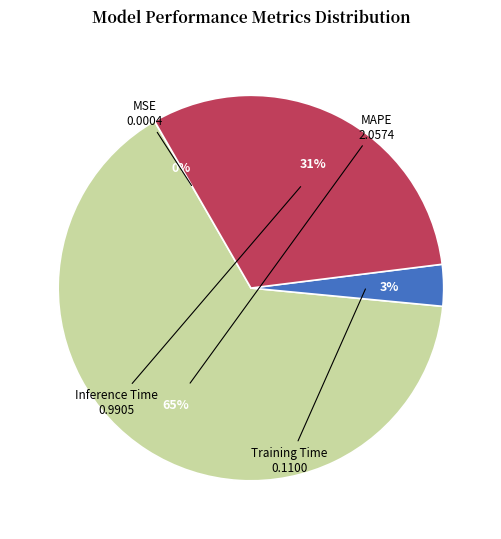

Do Inference Time and Training Time together represent more than half of the pie?

No